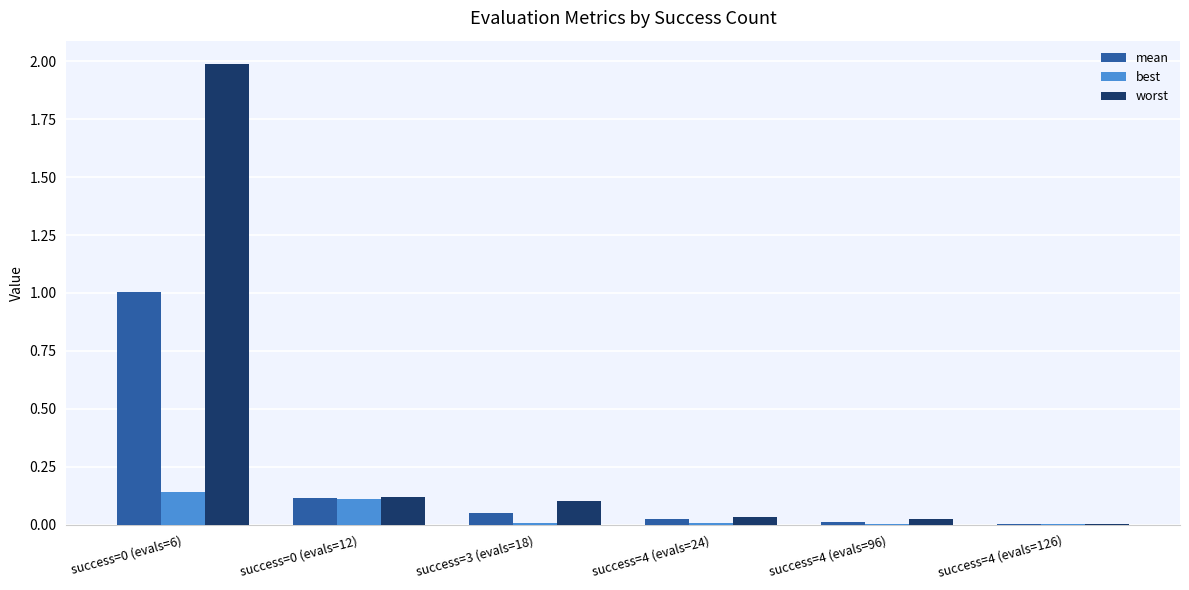

What is the total value across all series at success=3 (evals=18)?

0.2